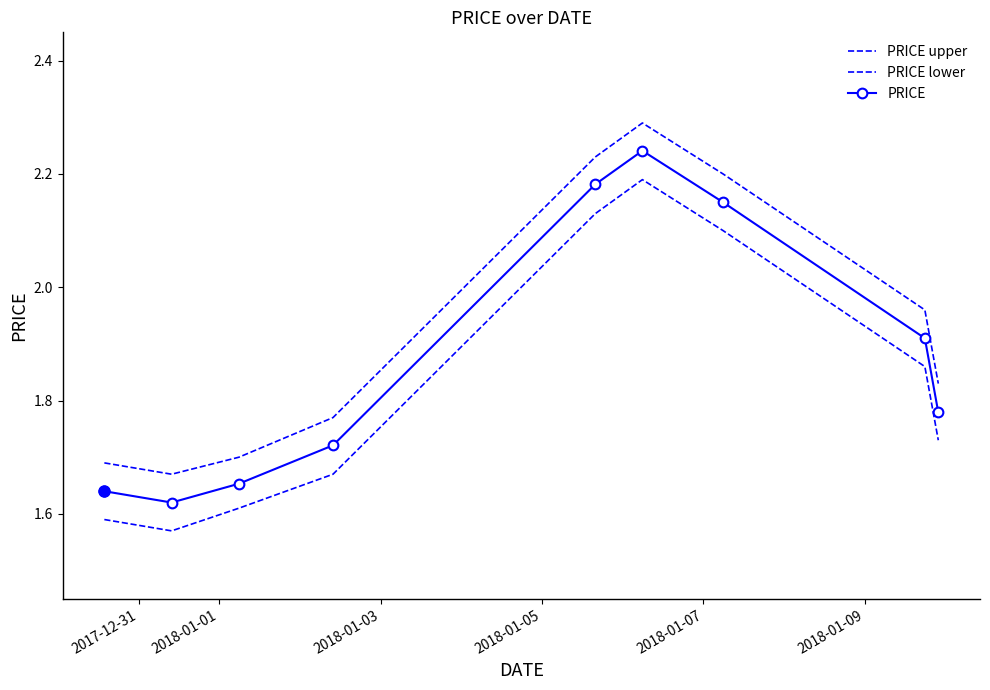

Rank the series by their average value, from highest to lowest.

PRICE upper, PRICE, PRICE lower